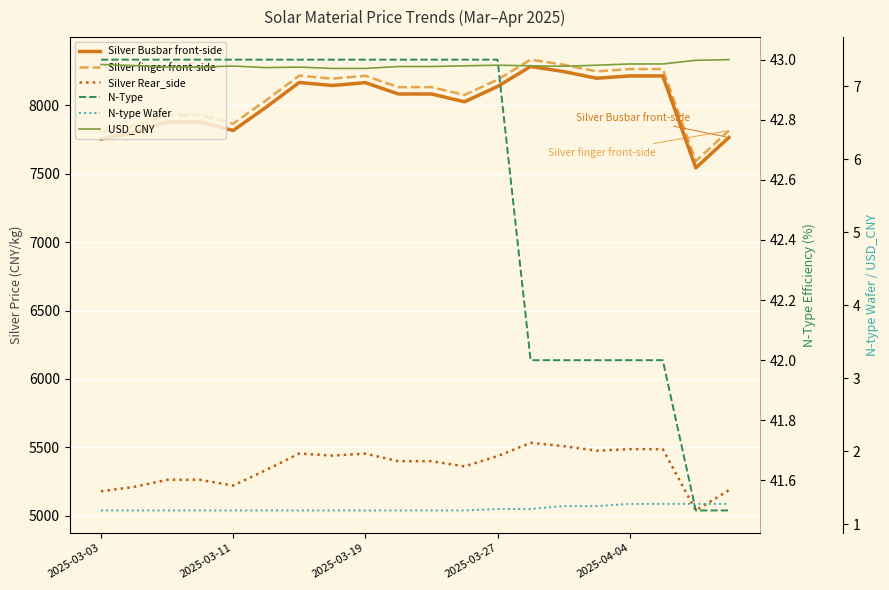

True or false: N-Type has a value of 42.0 at 2025-04-04.

True